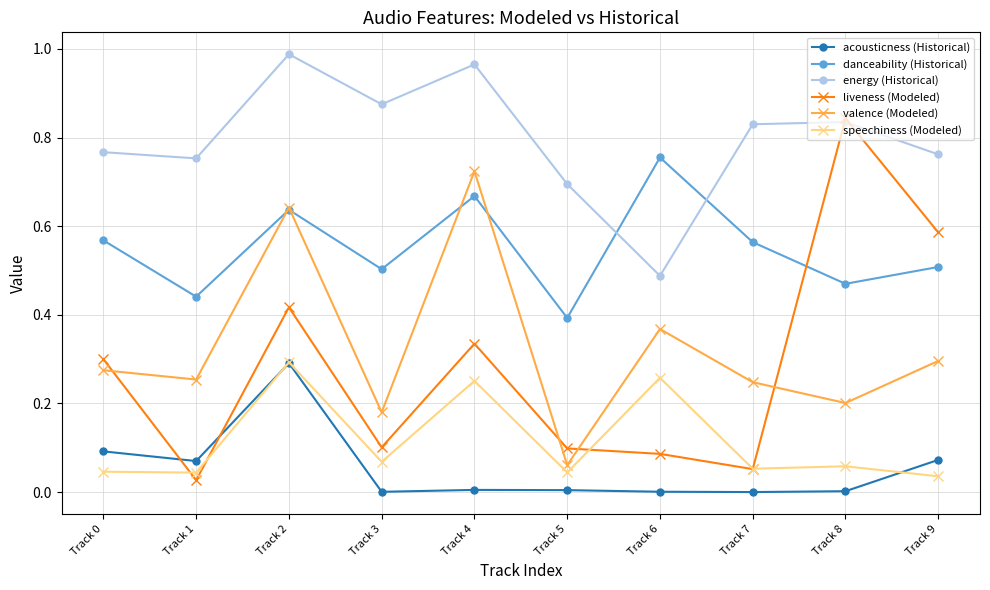

Which category has the highest value in the valence (Modeled) series?

Track 4